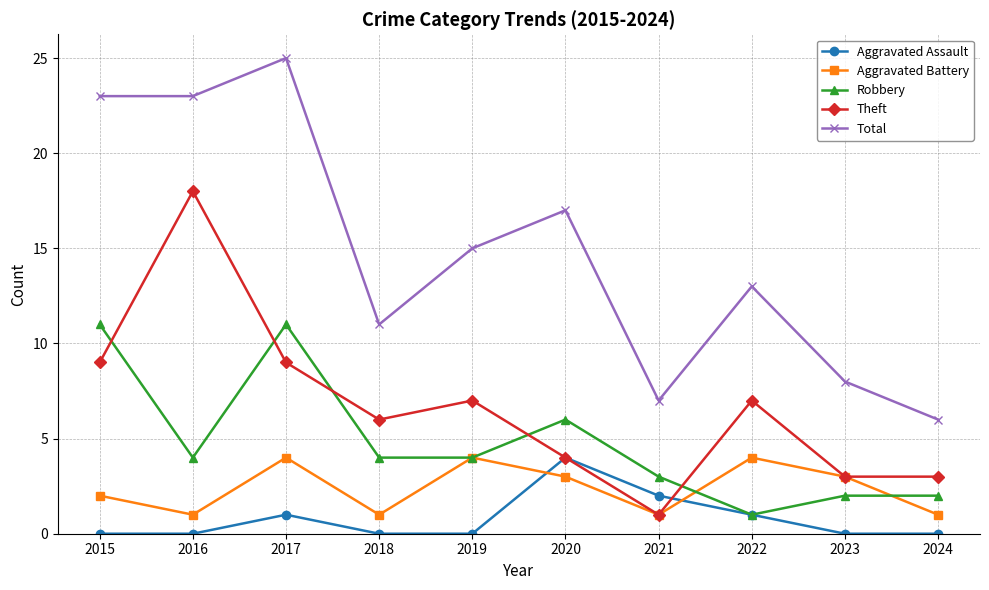

Is it true that Aggravated Battery equals 4 at 2022?

True